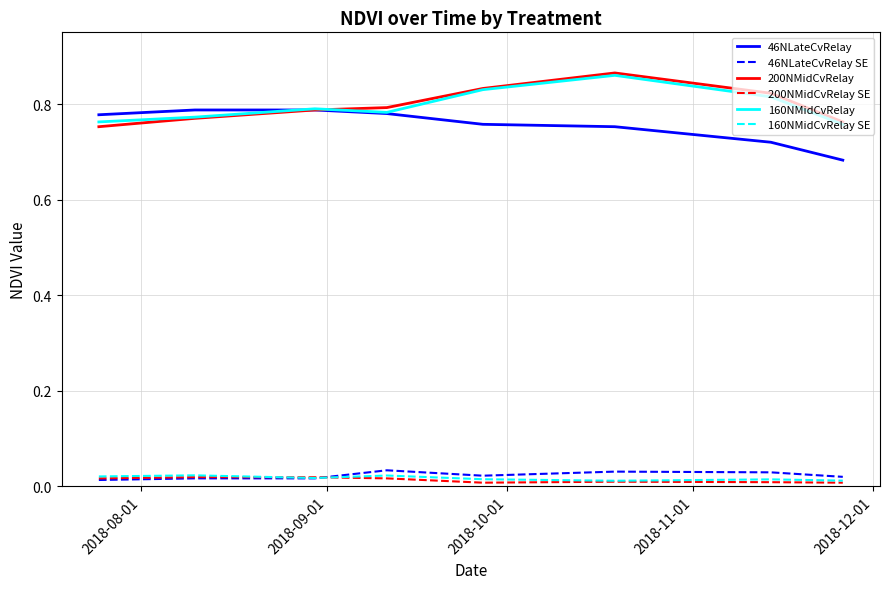

True or false: 160NMidCvRelay and 160NMidCvRelay SE cross at least once.

False